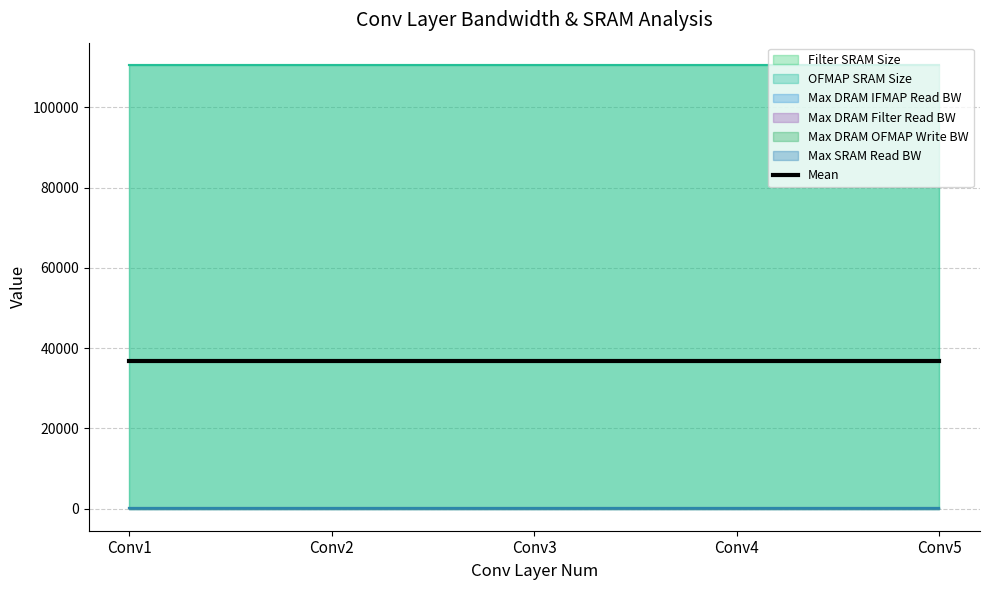

Reading left to right, transcribe all the data shown in this chart.

Filter SRAM Size: Conv1=110592	Conv2=110592	Conv3=110592	Conv4=110592	Conv5=110592
OFMAP SRAM Size: Conv1=110592	Conv2=110592	Conv3=110592	Conv4=110592	Conv5=110592
Max DRAM IFMAP Read BW: Conv1=10	Conv2=10	Conv3=10	Conv4=10	Conv5=10
Max DRAM Filter Read BW: Conv1=10	Conv2=10	Conv3=10	Conv4=10	Conv5=10
Max DRAM OFMAP Write BW: Conv1=10	Conv2=10	Conv3=10	Conv4=10	Conv5=10
Max SRAM Read BW: Conv1=26	Conv2=26	Conv3=26	Conv4=26	Conv5=26